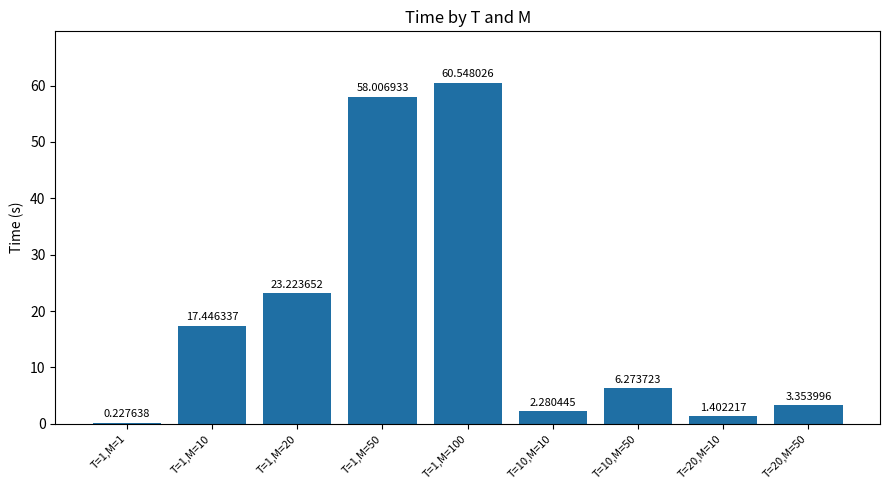

What is the value of the 8th bar from the left?

1.4